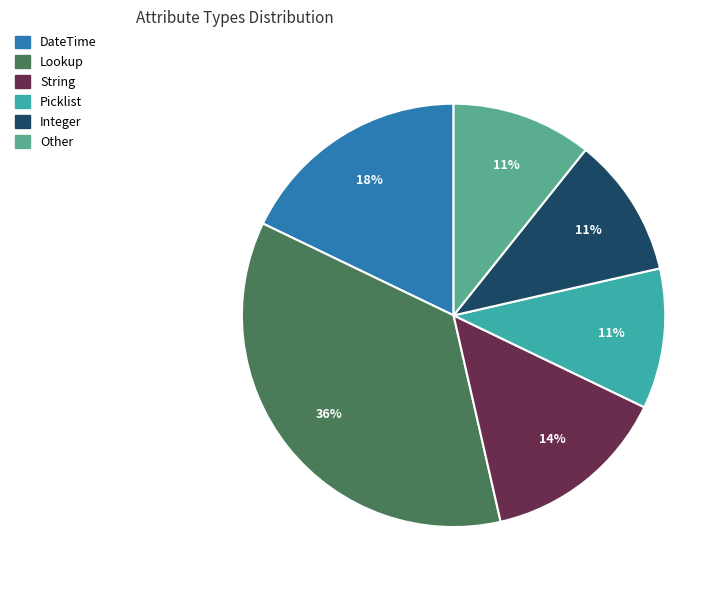

The Picklist slice represents 1% of the pie. True or false?

False